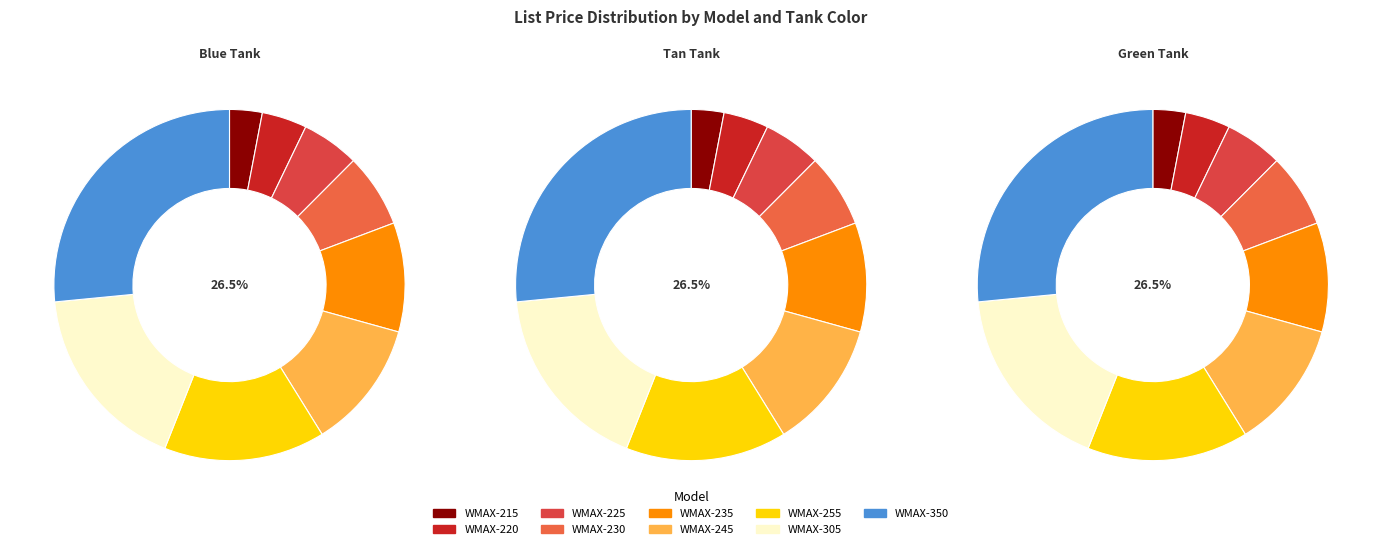

To the nearest percent, what is the average slice percentage?

11%